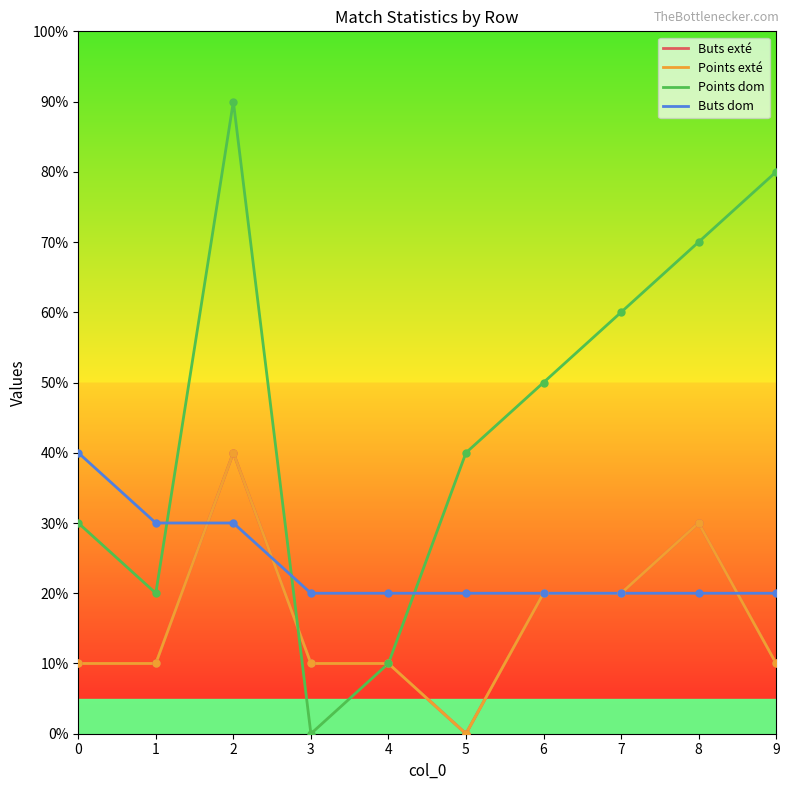

The Buts dom series shows 3 at 7. True or false?

False